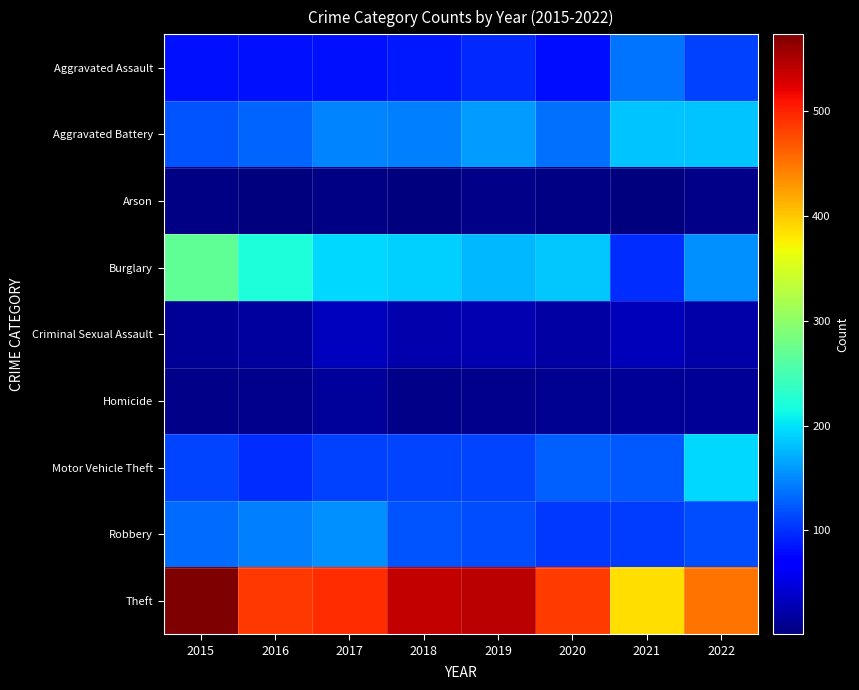

Which series has the largest total across all categories?

Theft